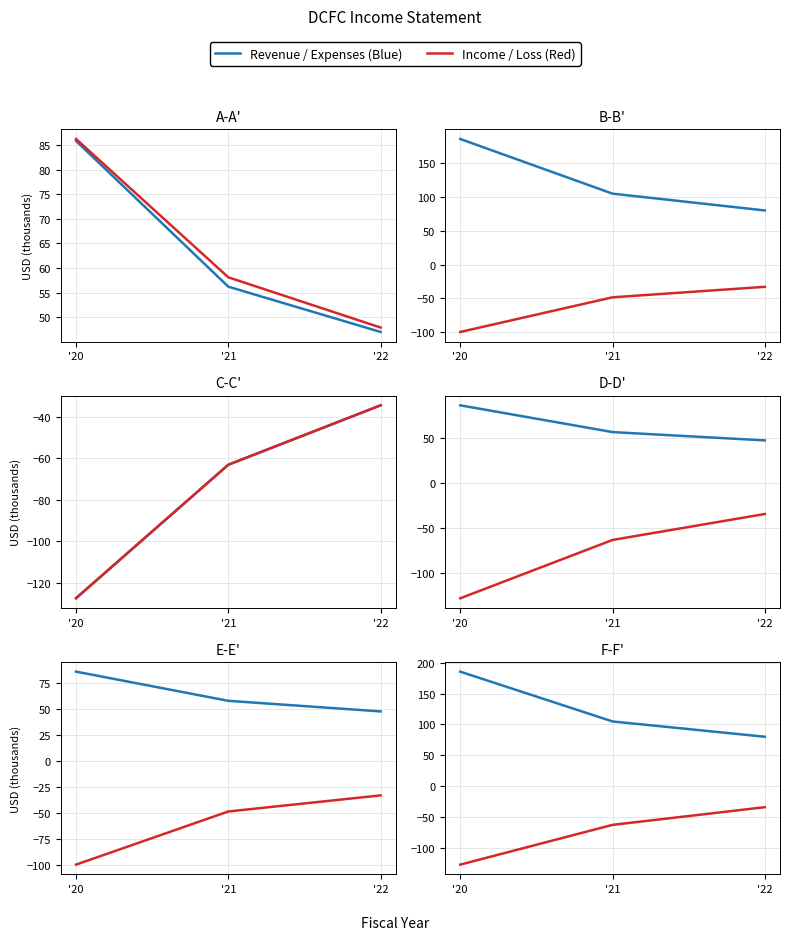

What is the average value of the Net Income series?

-75.0